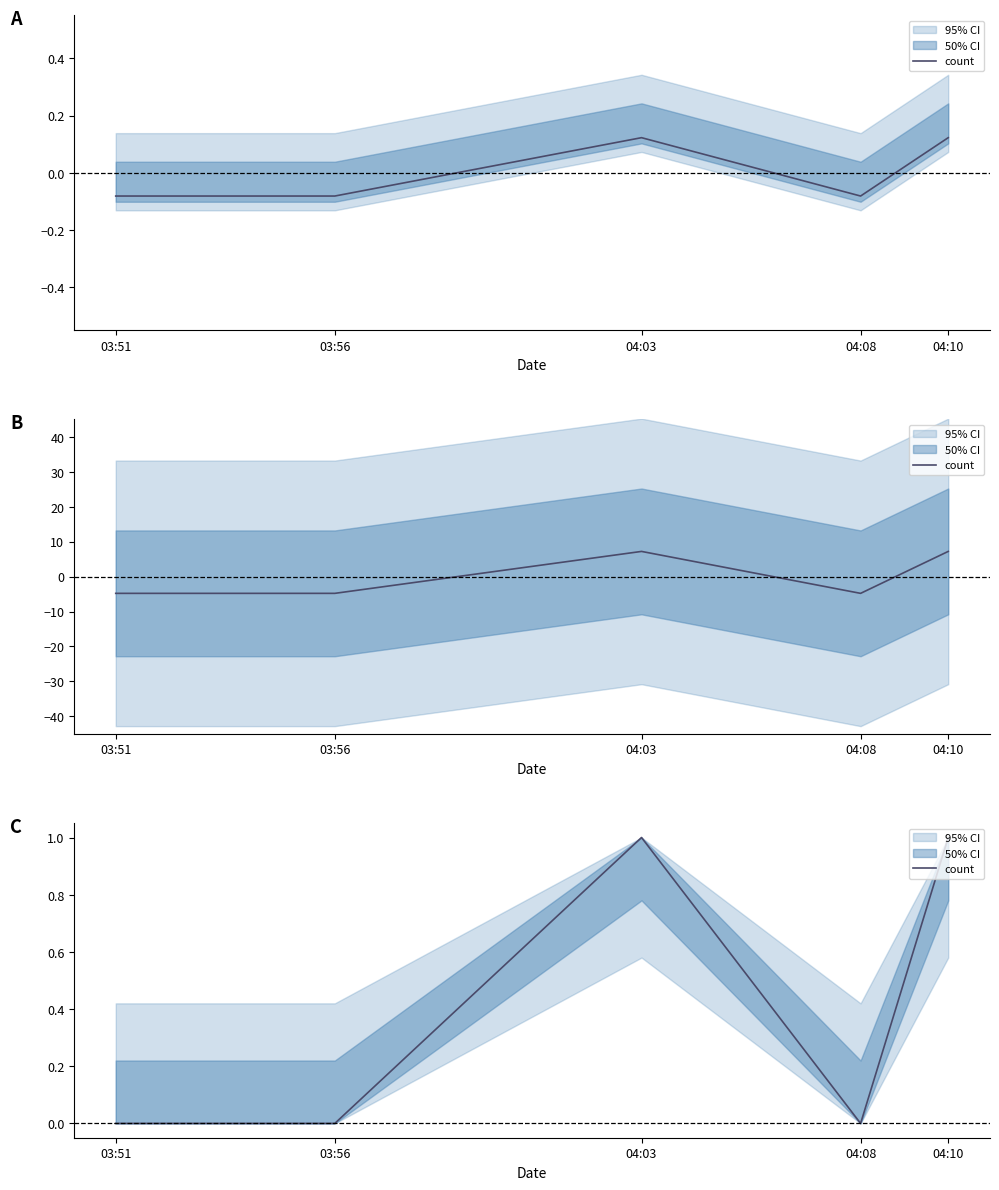

How many lines are shown in the chart?

1